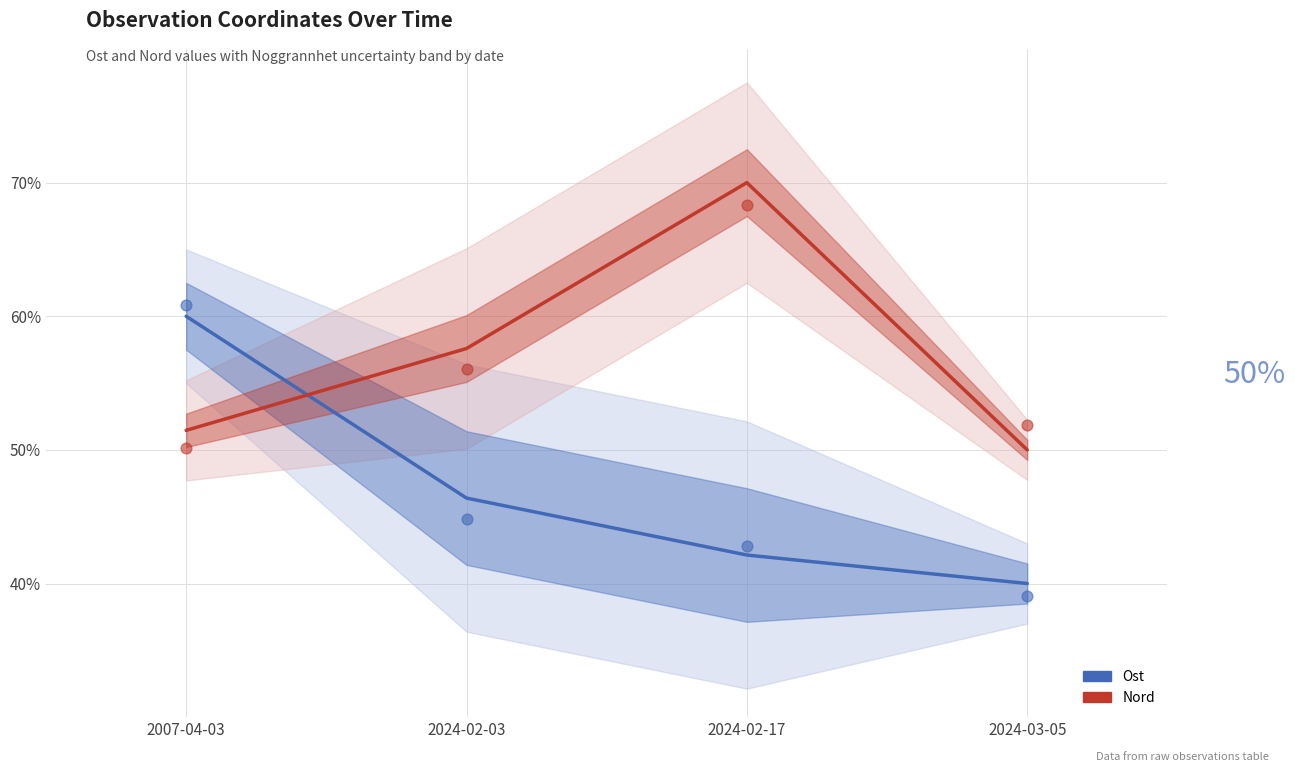

At how many categories does at least one series exceed 44?

4